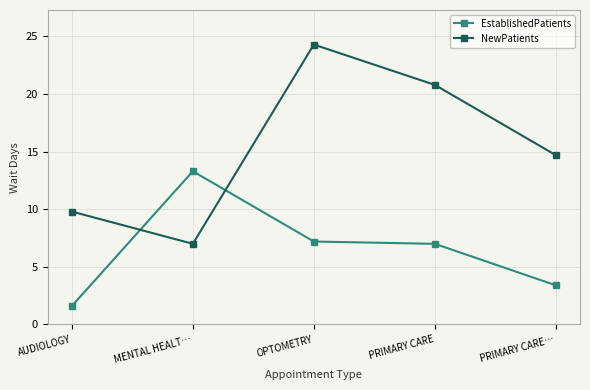

List the series in order of their overall mean, highest first.

NewPatients, EstablishedPatients